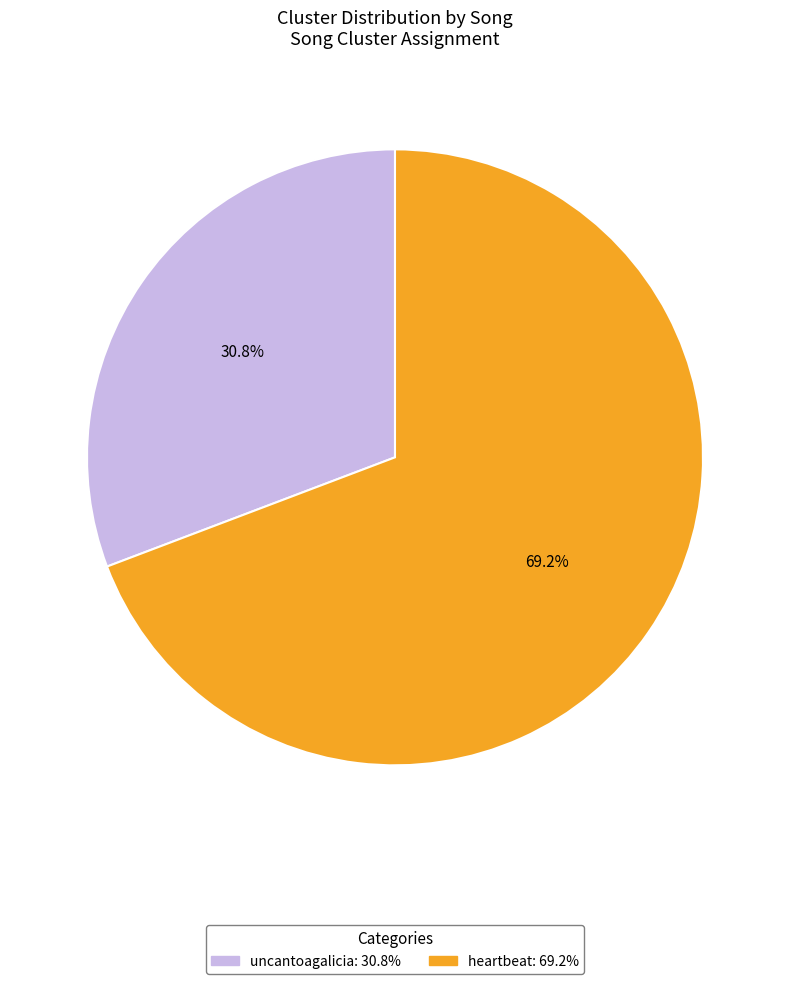

To the nearest percent, what percentage of the pie is heartbeat?

69%